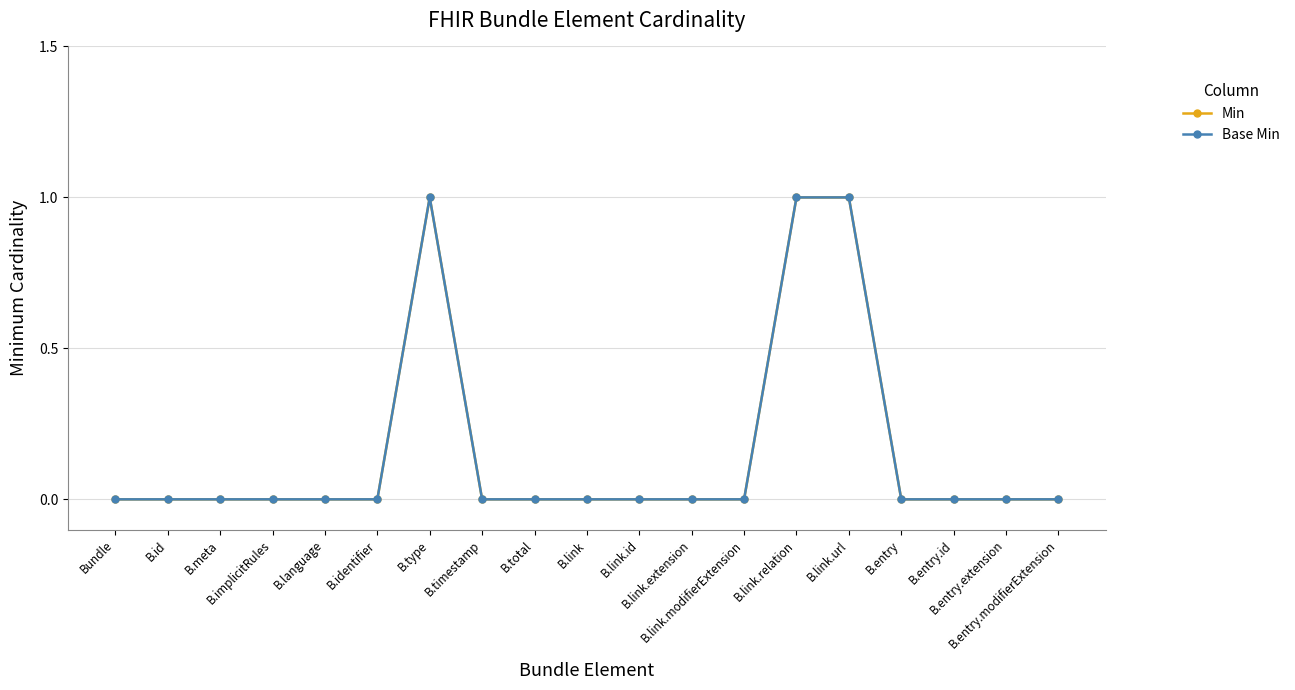

How many categories are shown in the chart?

19